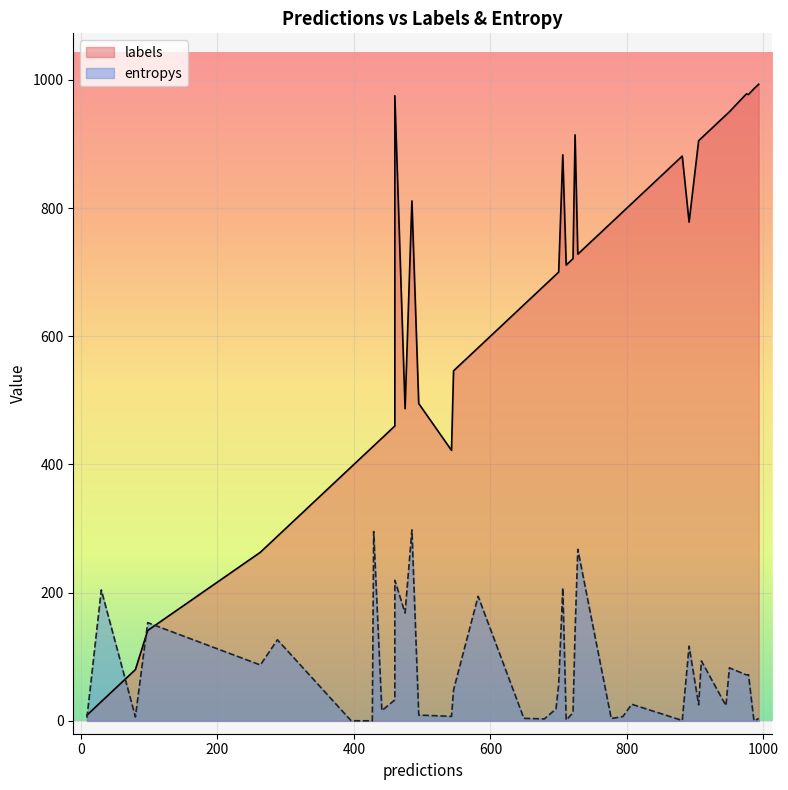

At how many categories does at least one series exceed 615?

24